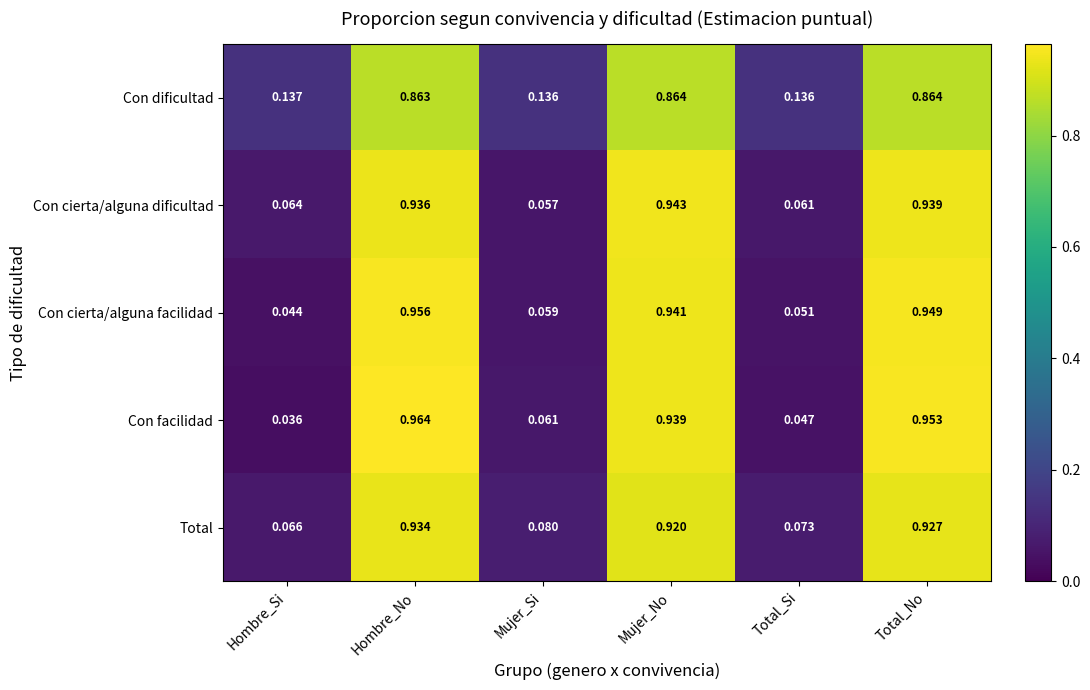

At which category is the sum across all series the highest?

Hombre_No